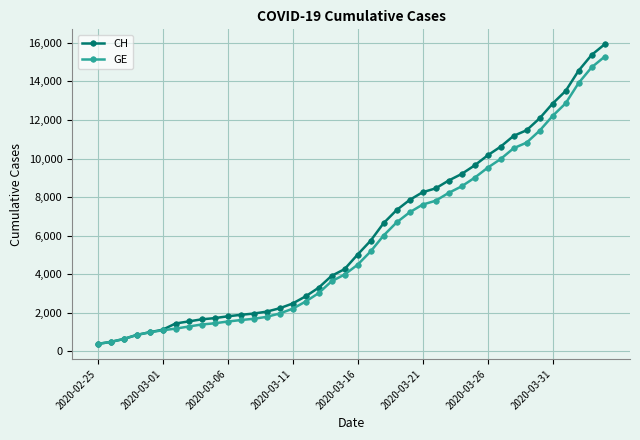

What is the value of the CH point at the 19th from the left?

3908